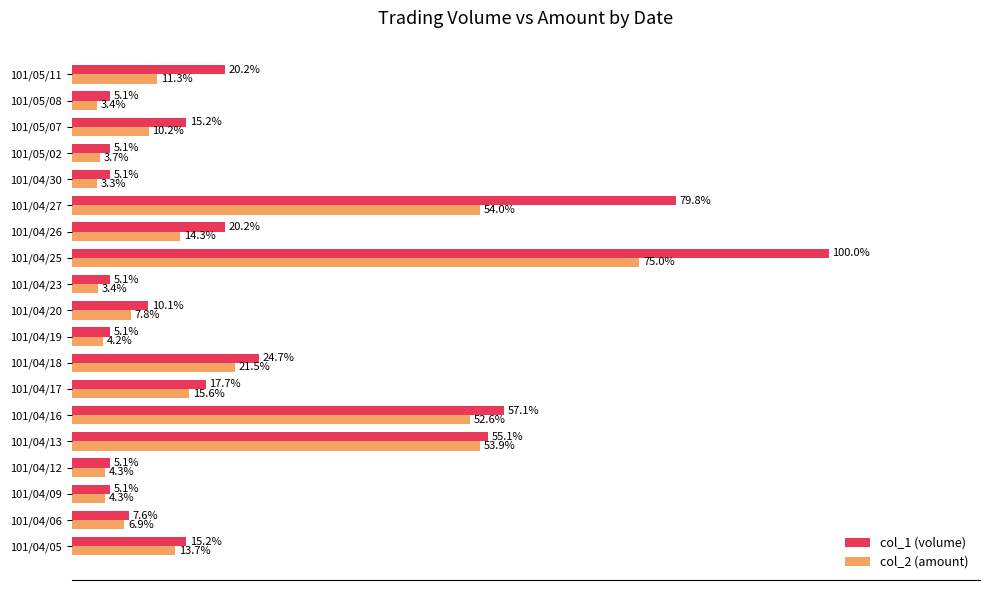

Where is col_2 (amount) nearest to the value 39?

101/04/16